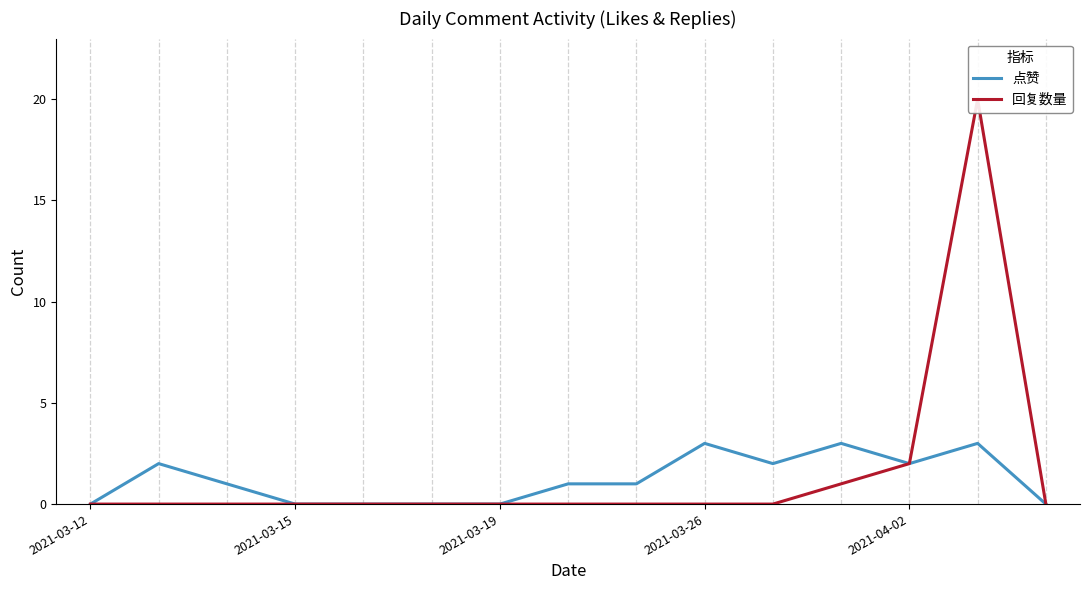

What position from the right is 14?

1